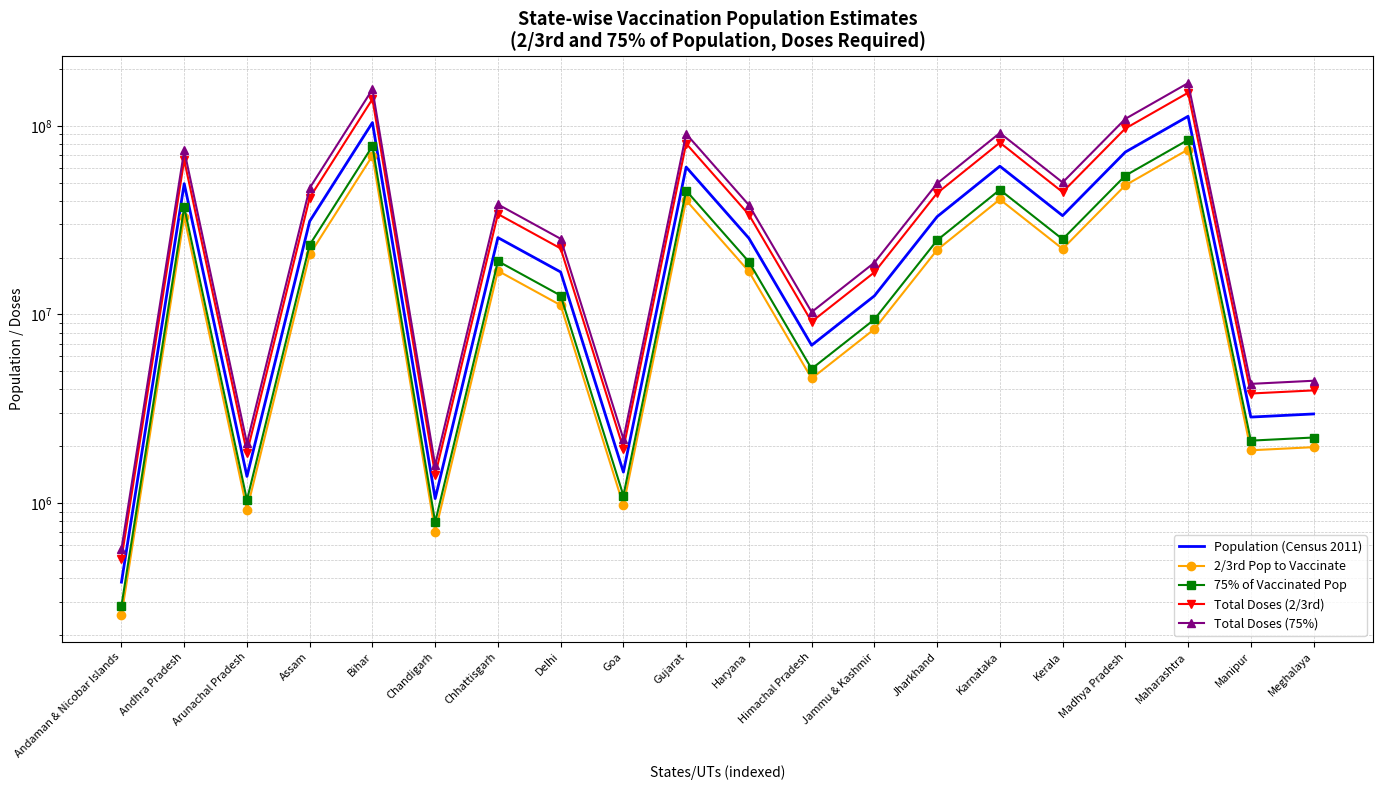

Rank the series by their maximum value, from lowest to highest.

2/3rd Pop to Vaccinate, 75% of Vaccinated Pop, Population (Census 2011), Total Doses (2/3rd), Total Doses (75%)